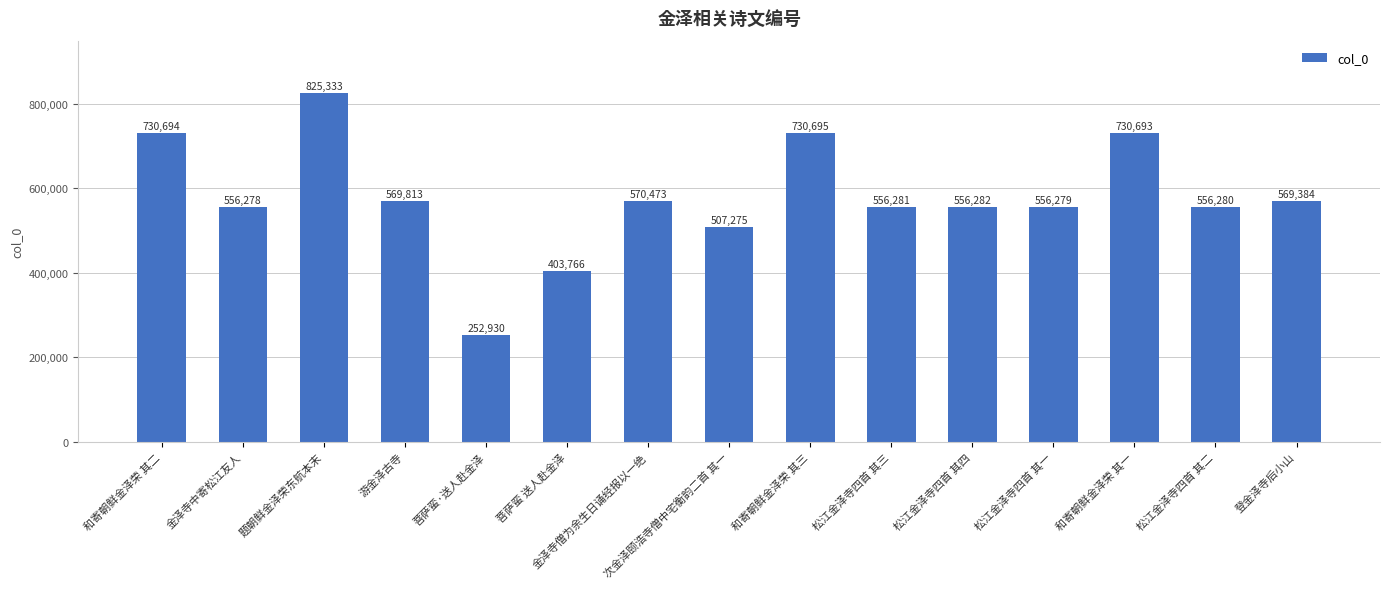

Which category has the highest value across all series?

题朝鲜金泽荣东航本末